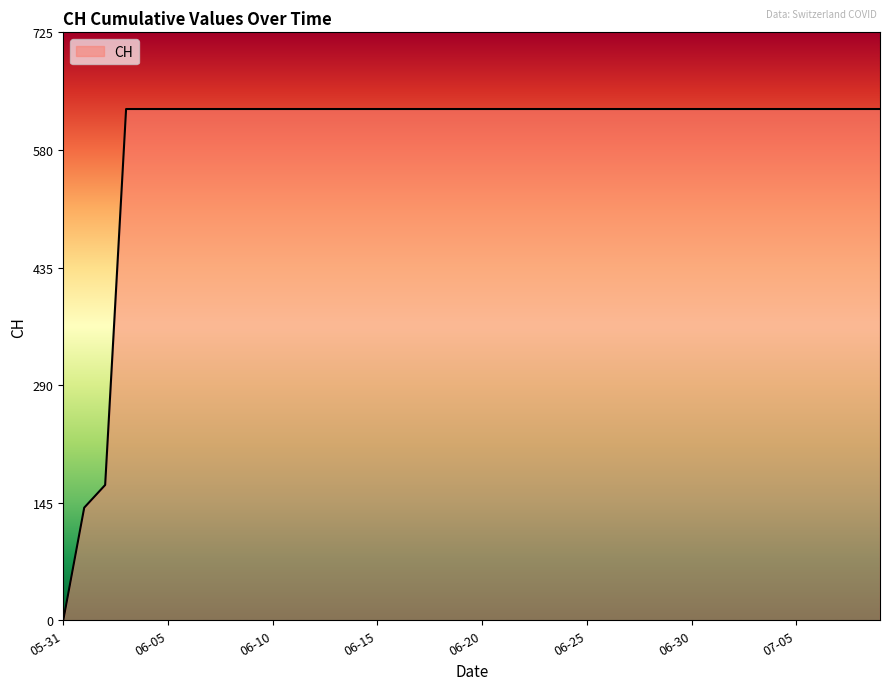

What is the difference between the maximum and minimum values?

631